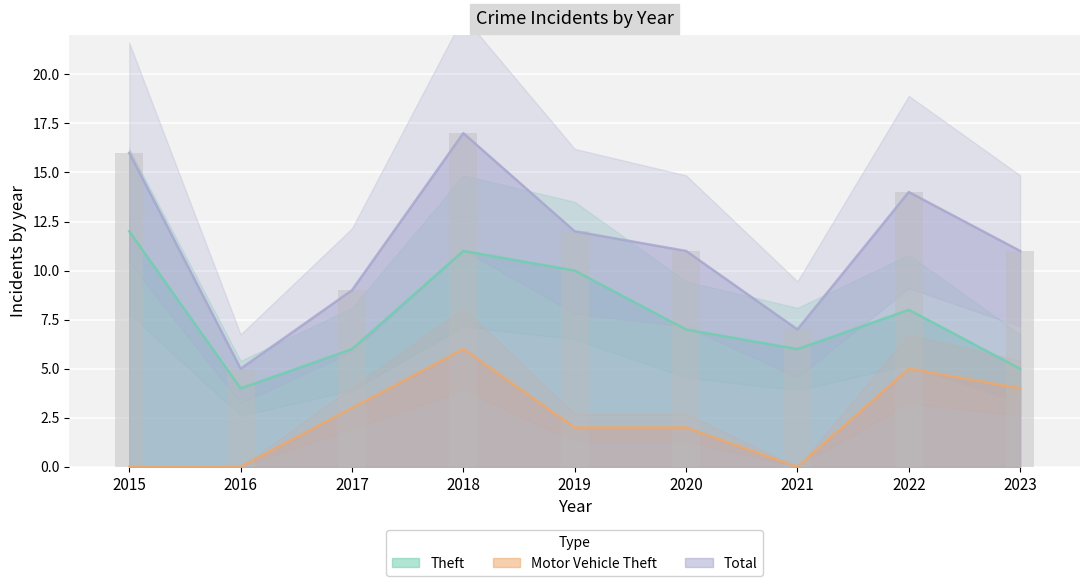

List the series in order of their overall mean, highest first.

Total, Theft, Motor Vehicle Theft